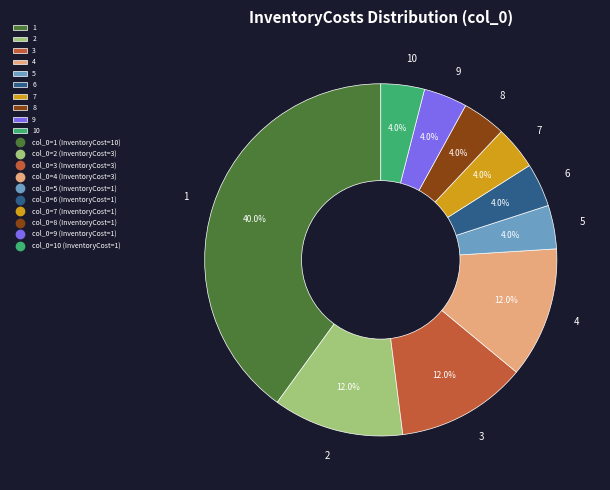

What percentage is the 10 slice, to the nearest percent?

4%